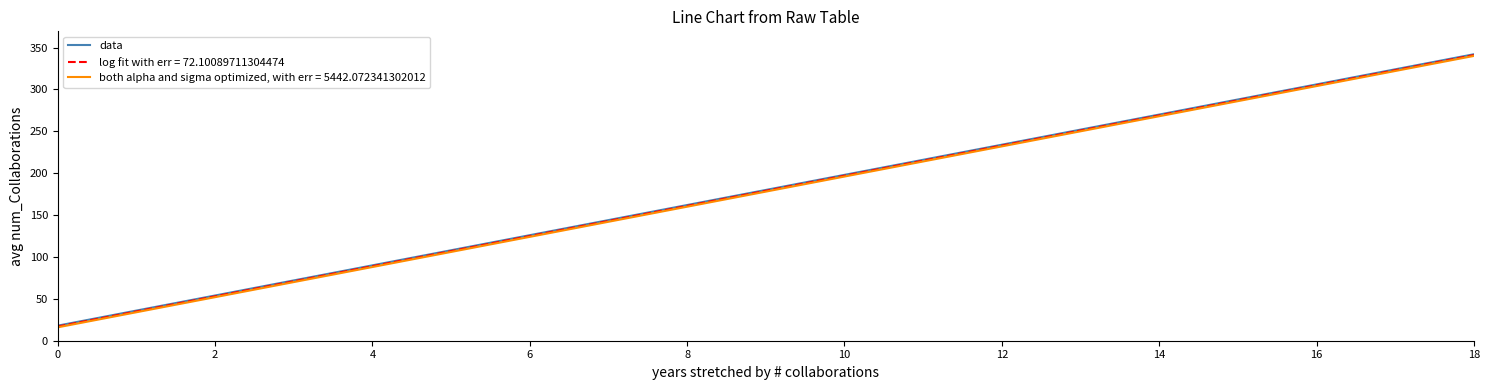

What is the minimum value shown in the chart?

16